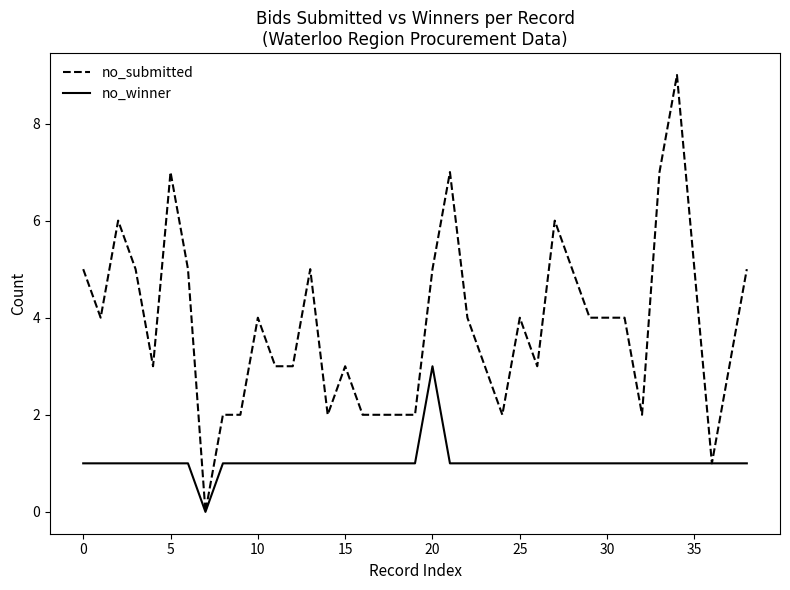

Which series has the largest total across all categories?

no_submitted